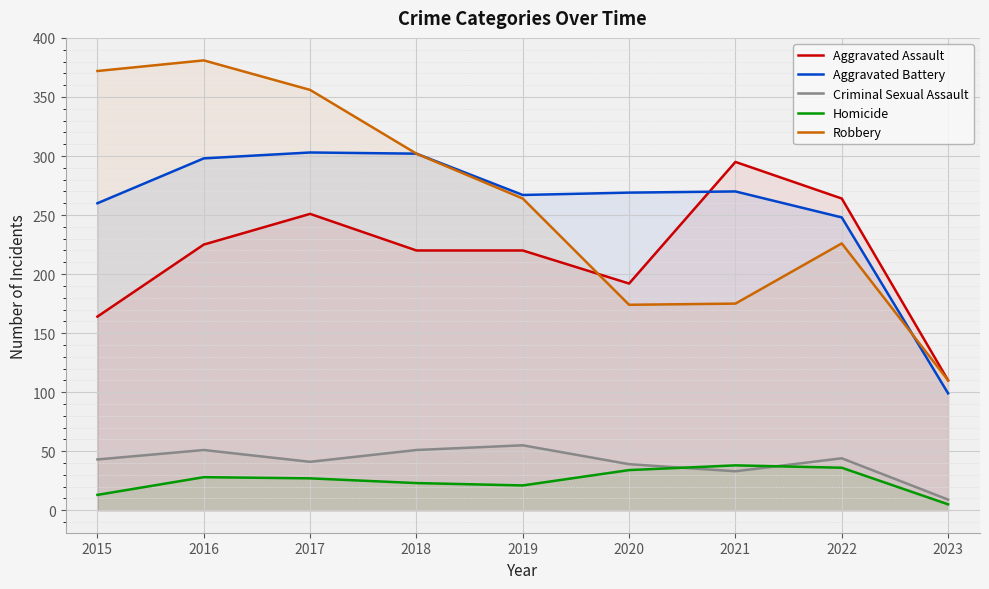

Which has a higher value, 2016 or 2023?

2016